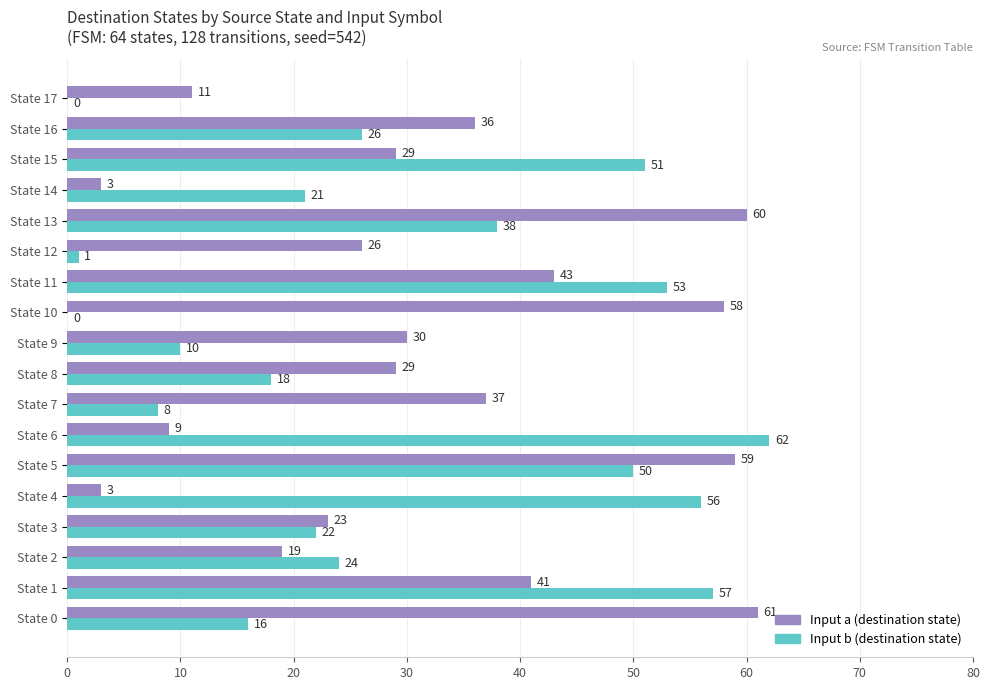

At which category is the sum across all series the highest?

State 5